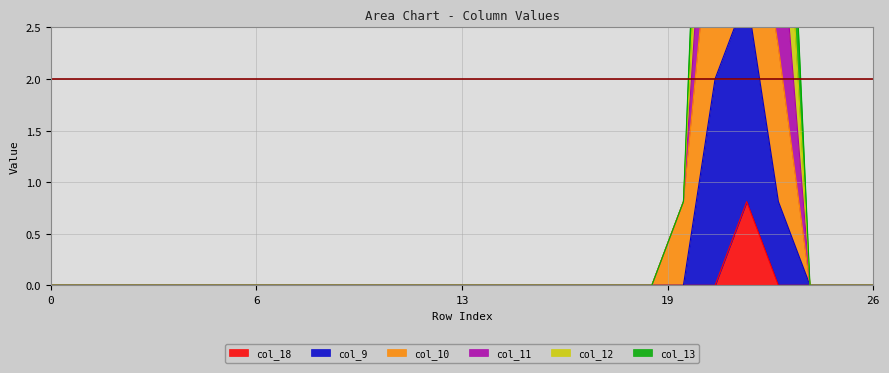

True or false: col_9 and col_13 cross at least once.

False